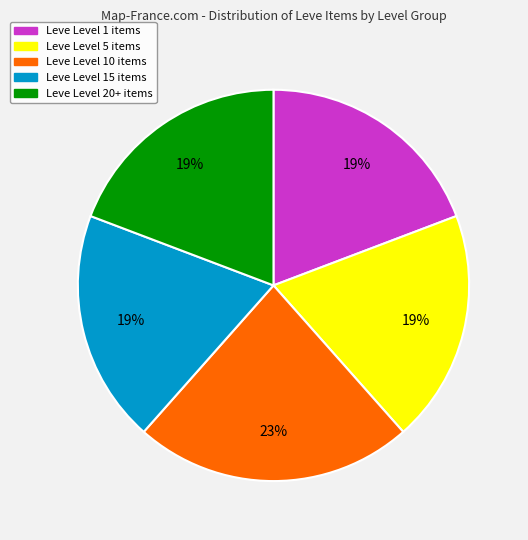

Is there any slice that represents more than half of the pie?

No